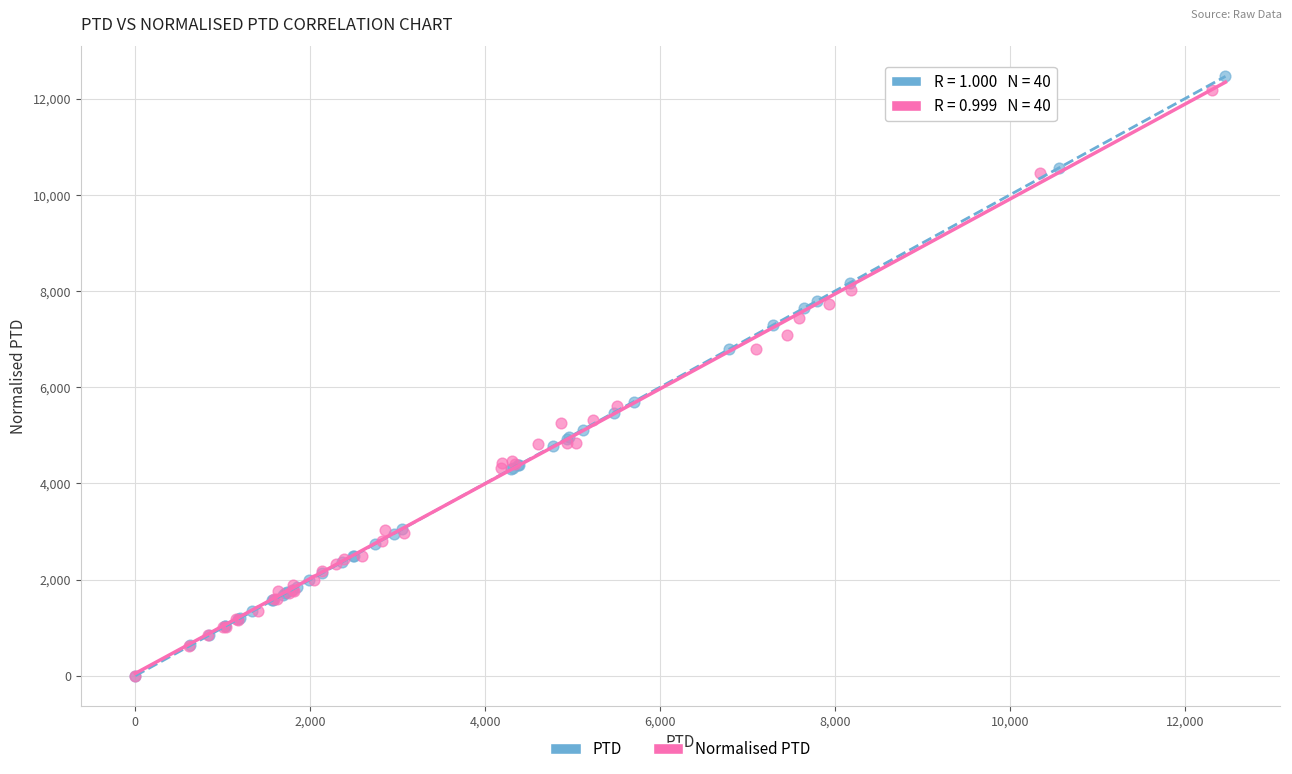

What are all the series names shown in the legend?

PTD, Normalised PTD